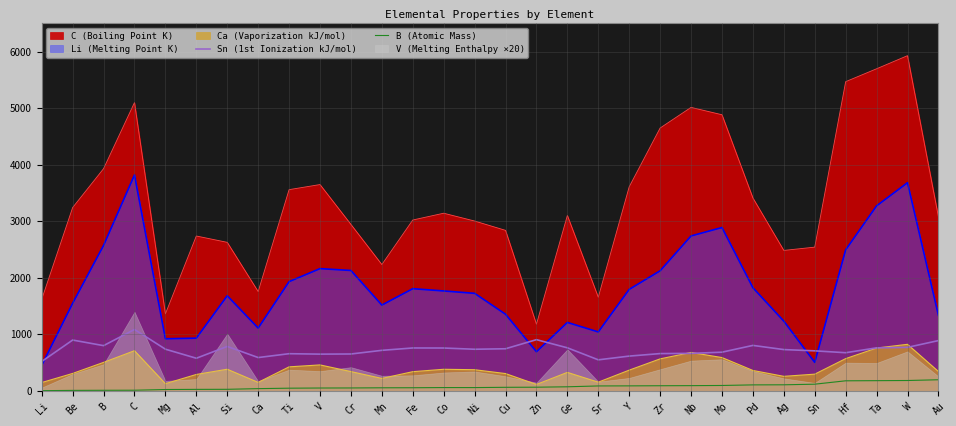

Which label corresponds to the largest value in the chart?

C